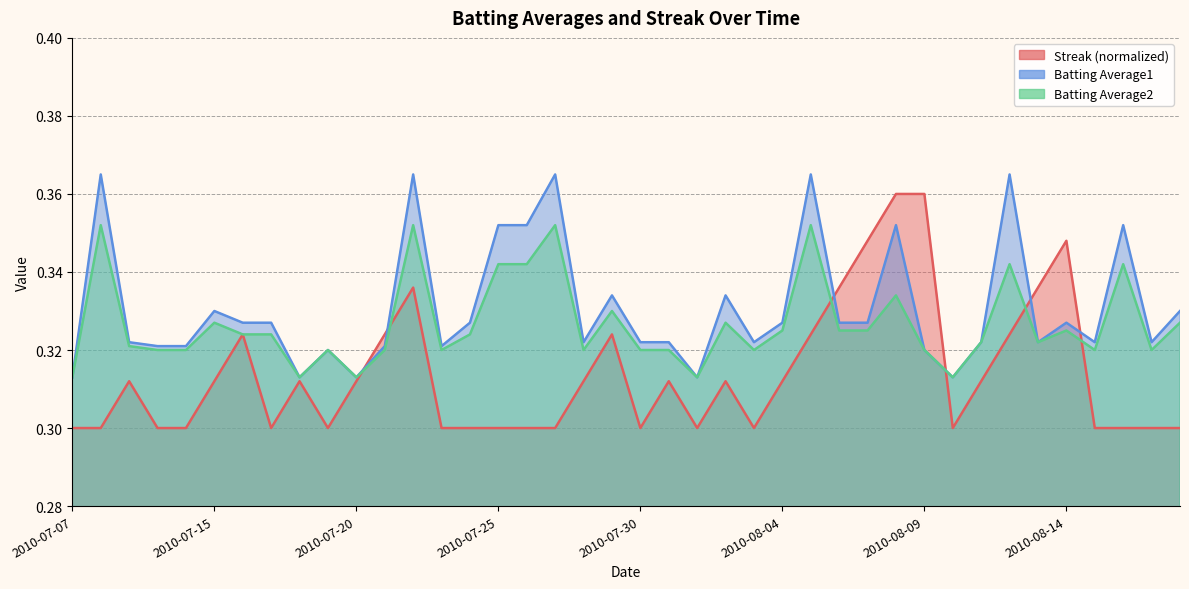

What is the value of the Streak point at the 6th from the left?

0.3